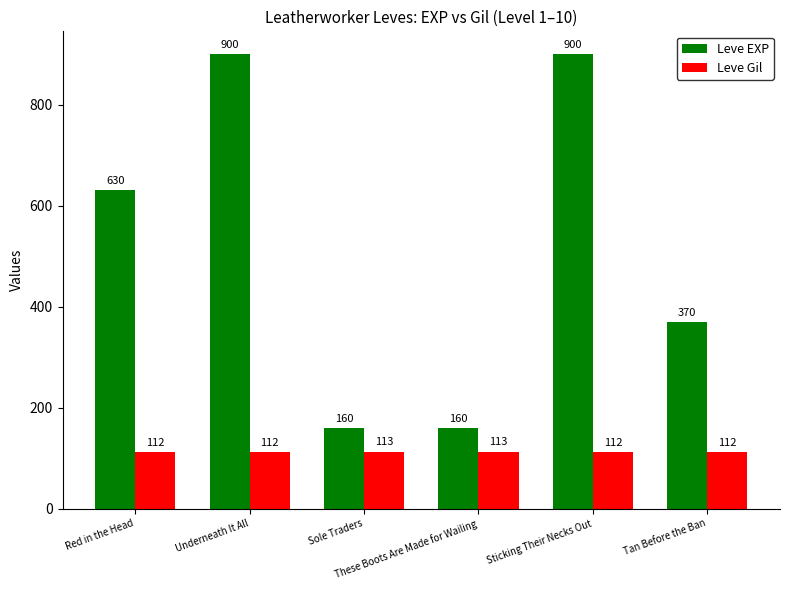

What are all the series names shown in the legend?

Leve EXP, Leve Gil